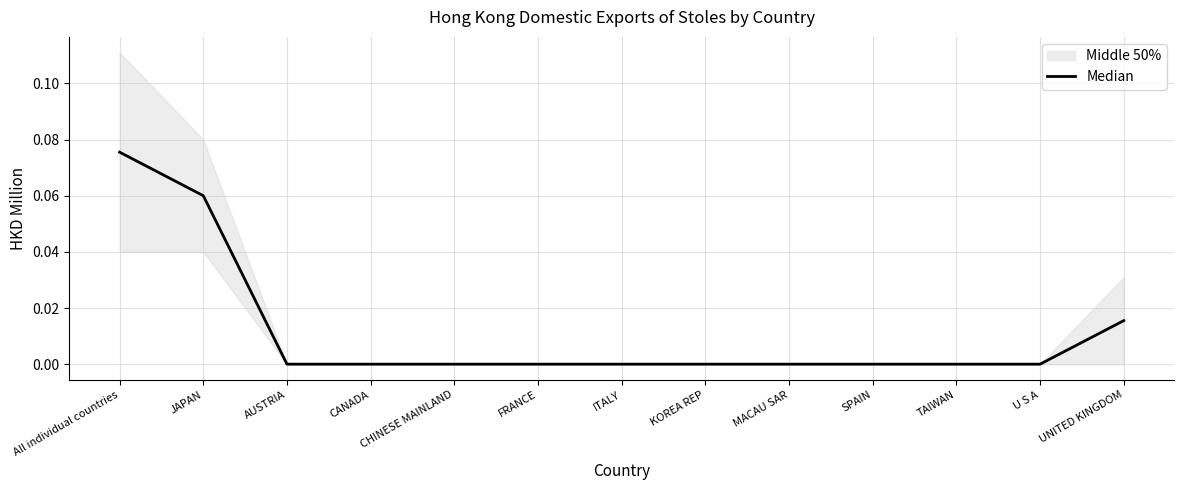

The value at FRANCE is 0.0. True or false?

True